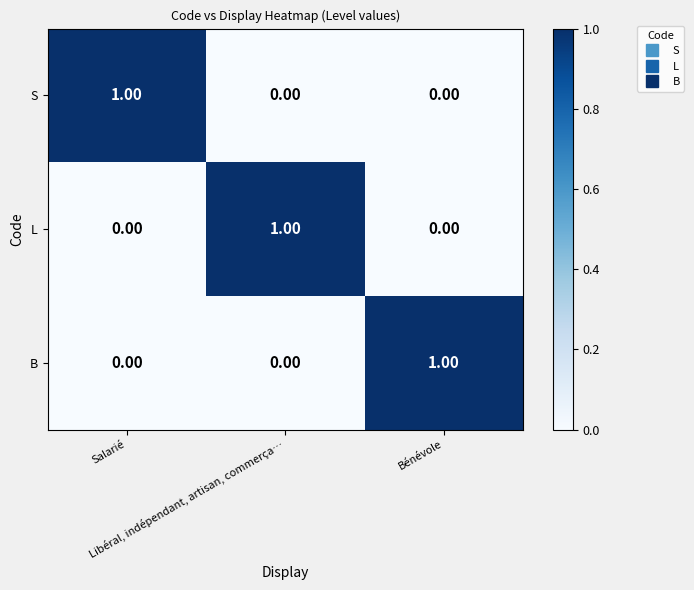

At how many categories does at least one series exceed 0?

3